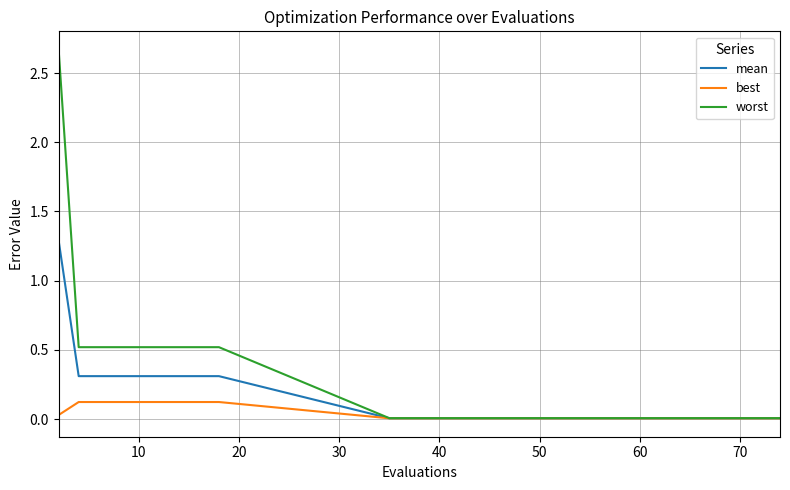

Which series has the widest spread of values?

worst